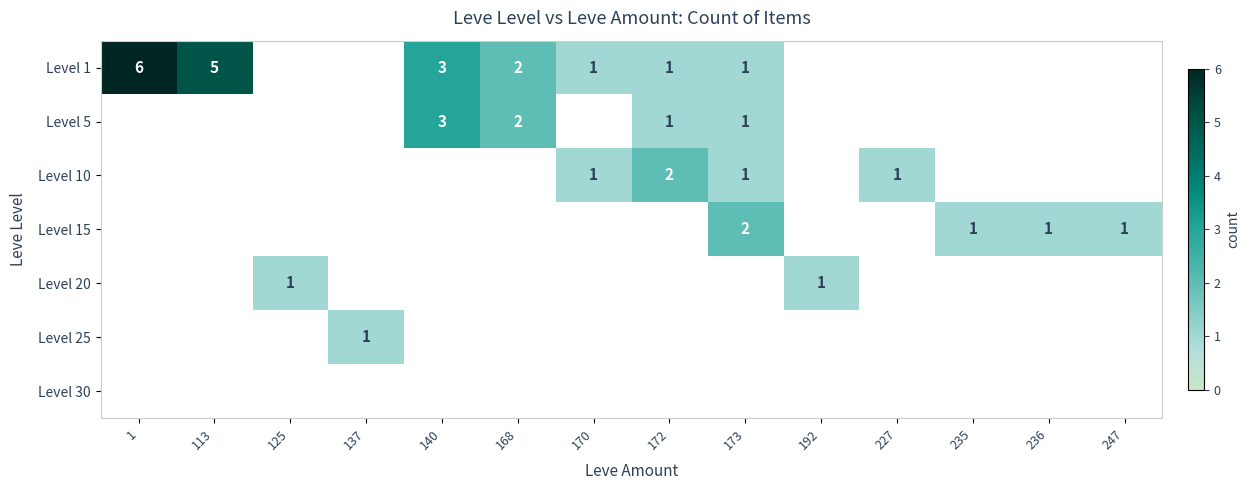

The Level 20 series shows 0 at 125. True or false?

False